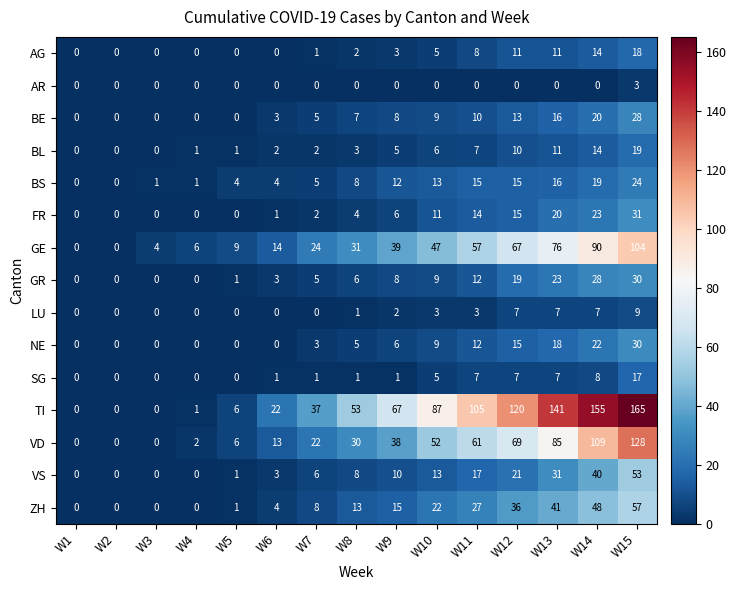

Count the number of data series in this chart.

15